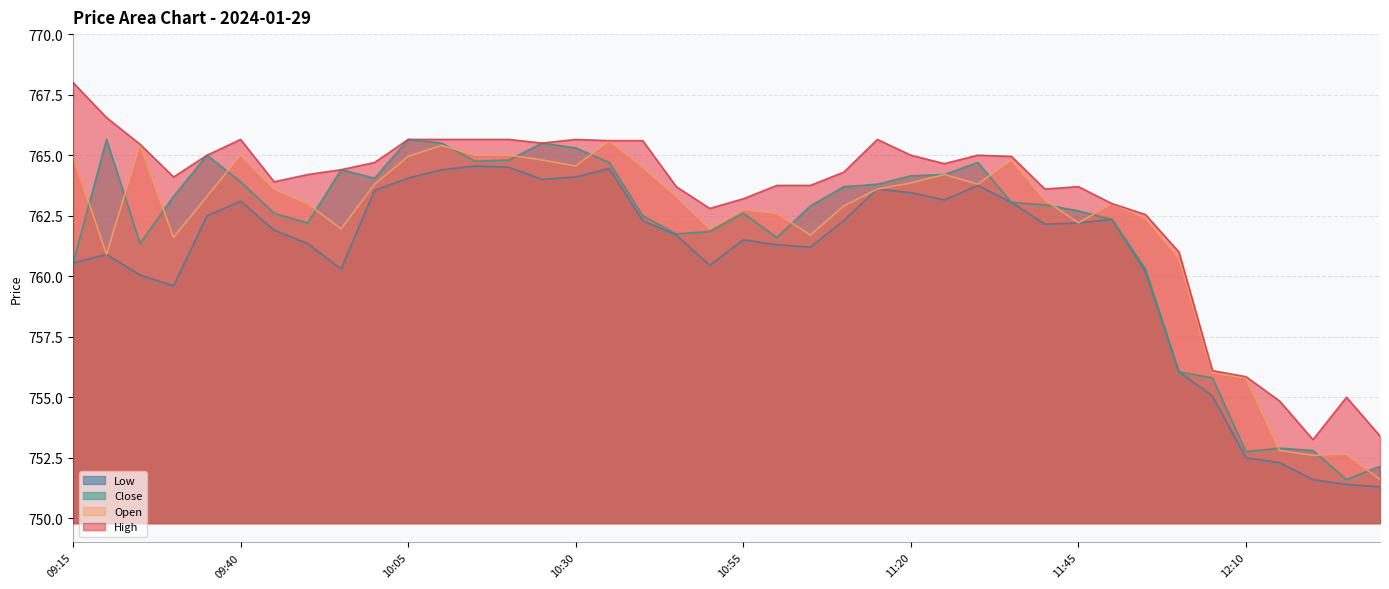

Does the chart display data point markers on the line(s)?

No